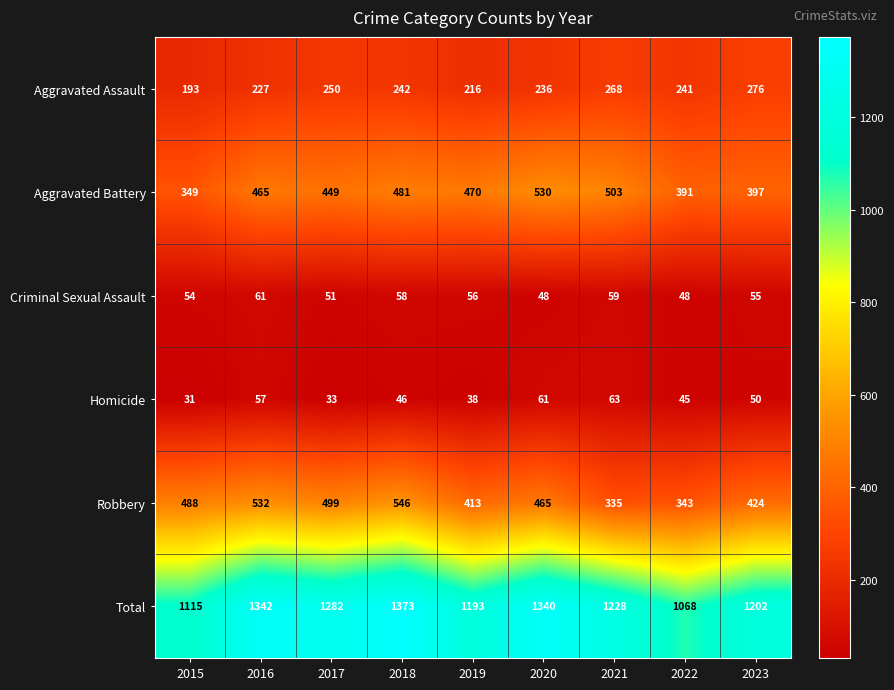

What is the sum of the Robbery values at 2019 and 2021?

748